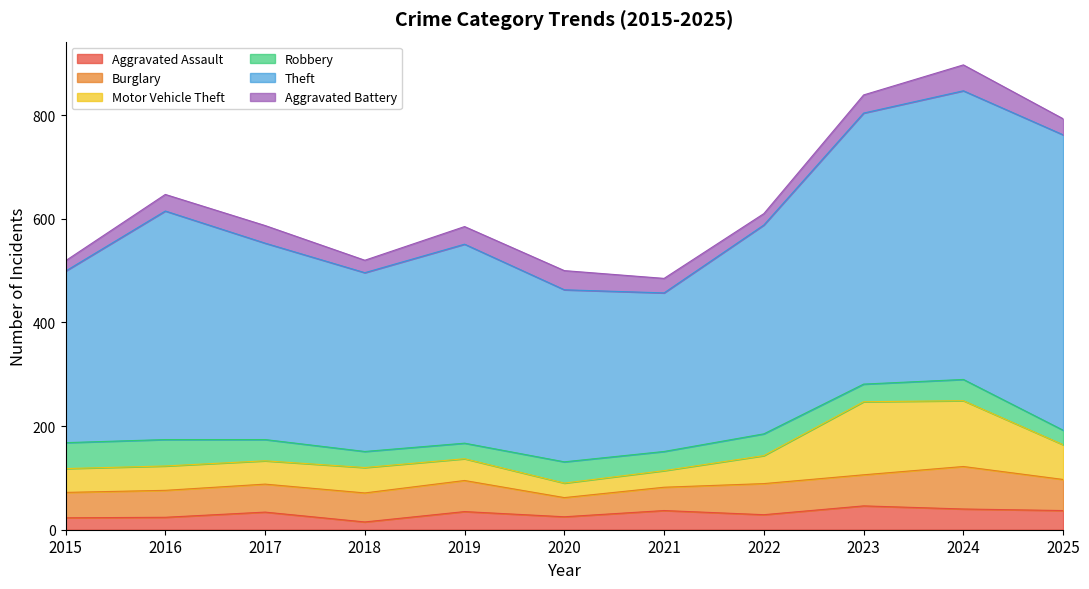

What is the value of the Motor Vehicle Theft point at the 7th from the left?

32